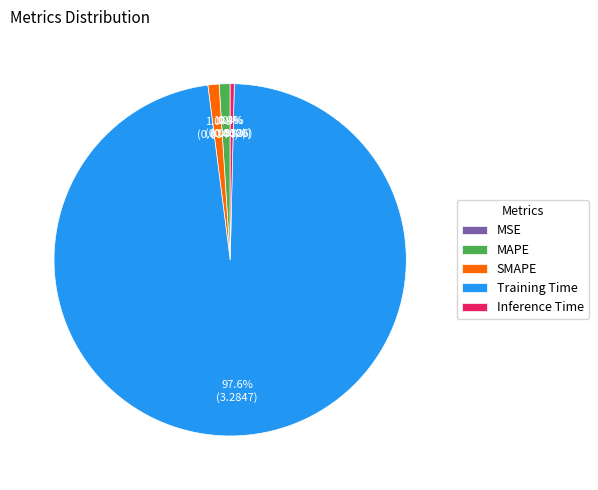

Which has a higher value, Training Time or Inference Time?

Training Time